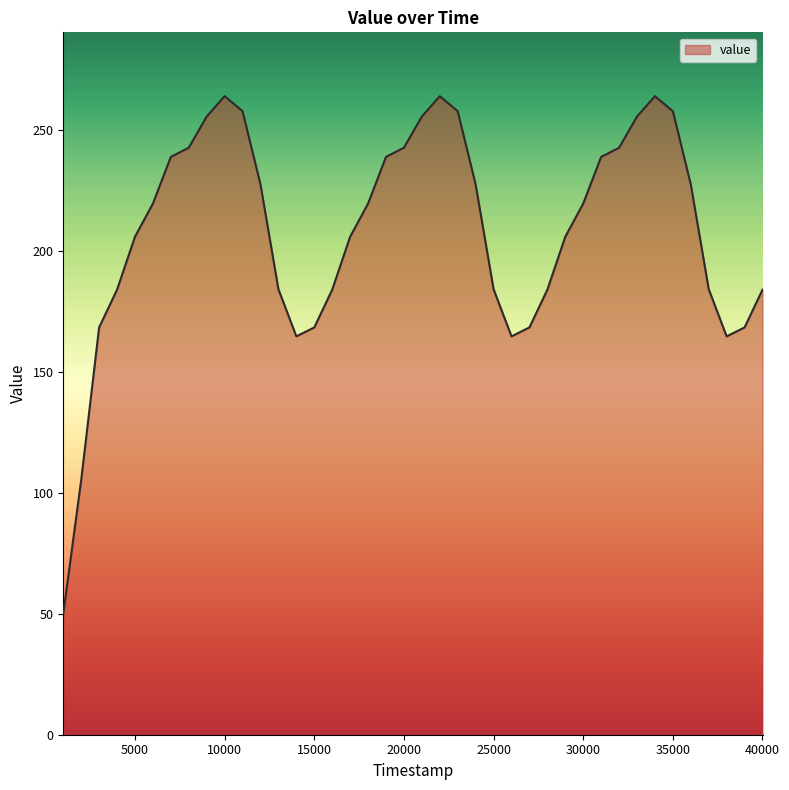

What is the difference between the maximum and minimum values?

214.0